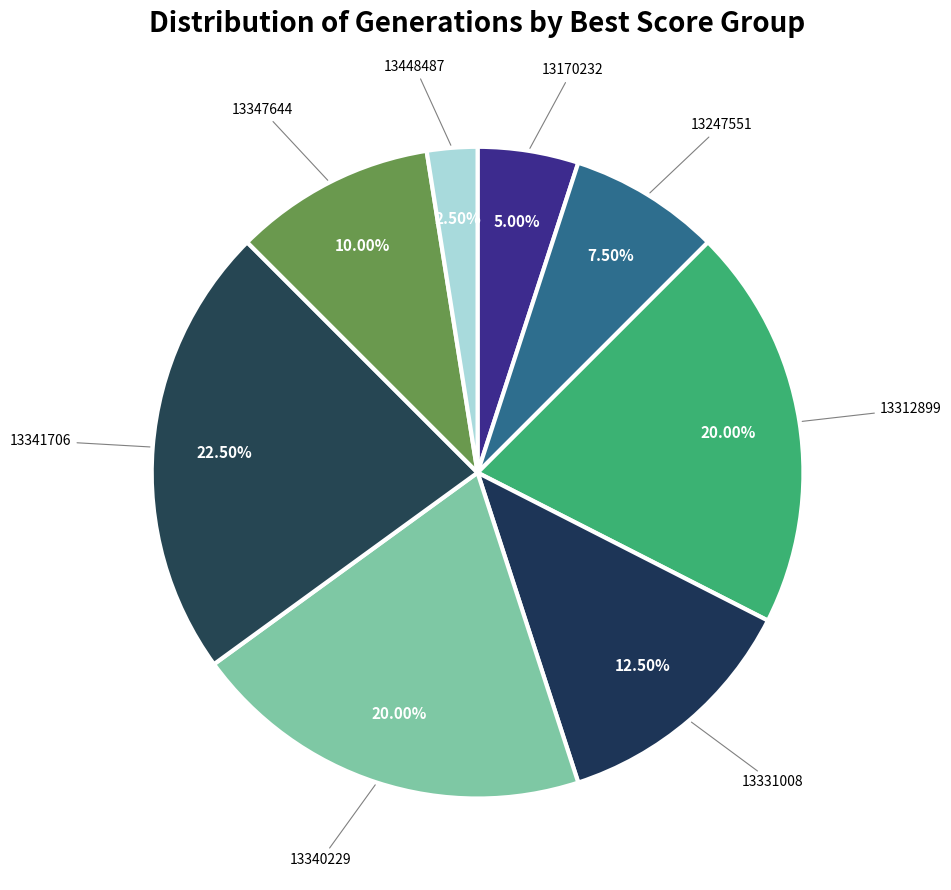

What is the smallest slice in the pie chart?

13448487